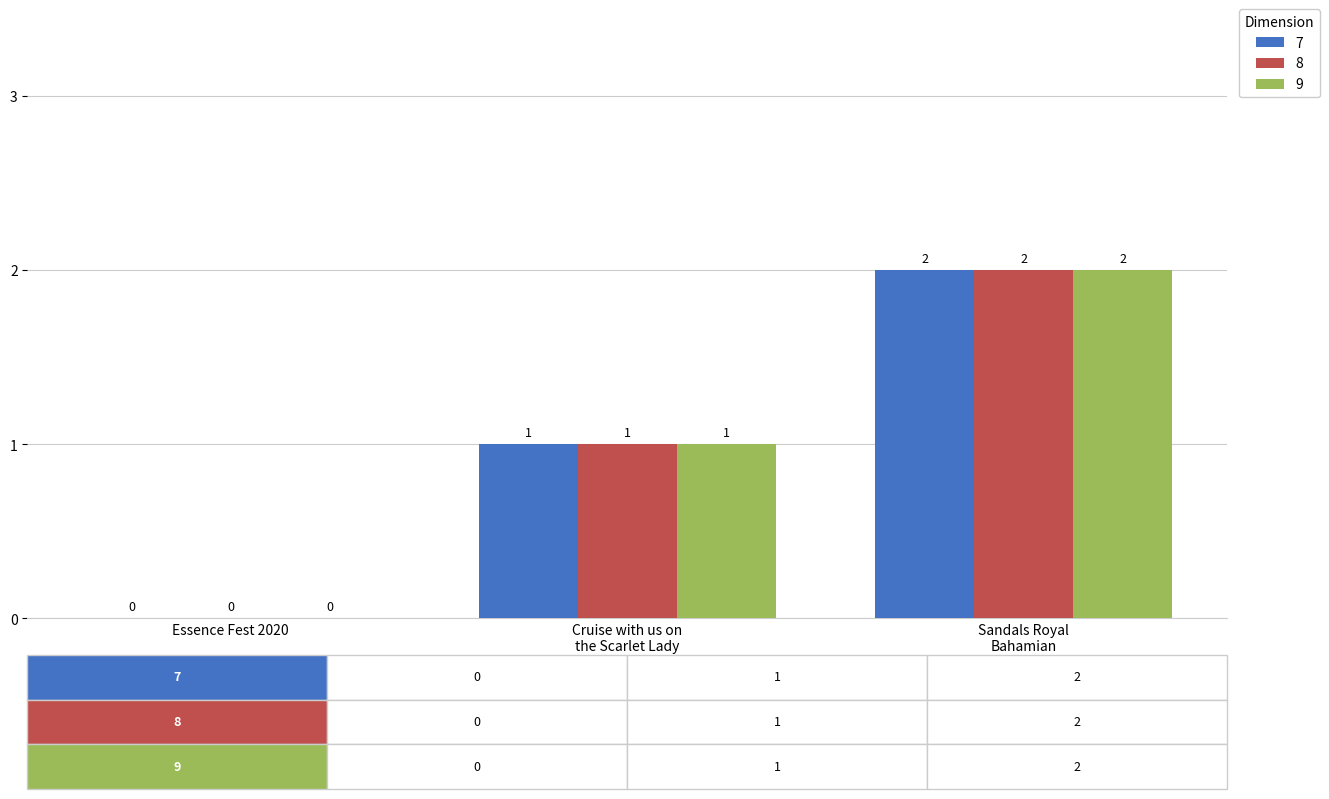

What is the sum of all 8 values?

3